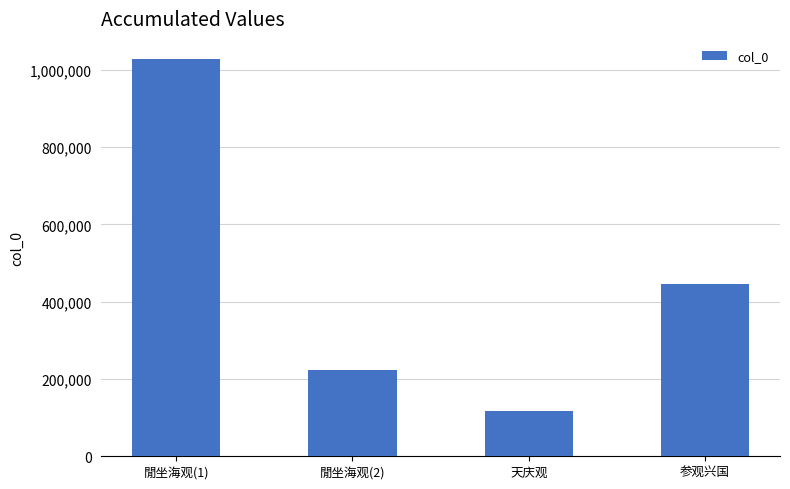

True or false: the data shows 446061 at 参观兴国.

True